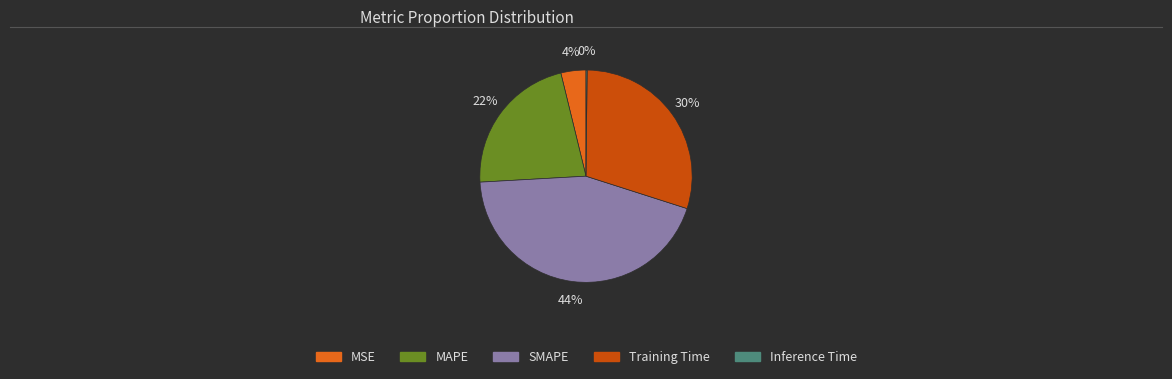

Combined, do Training Time and SMAPE account for over 50%?

Yes